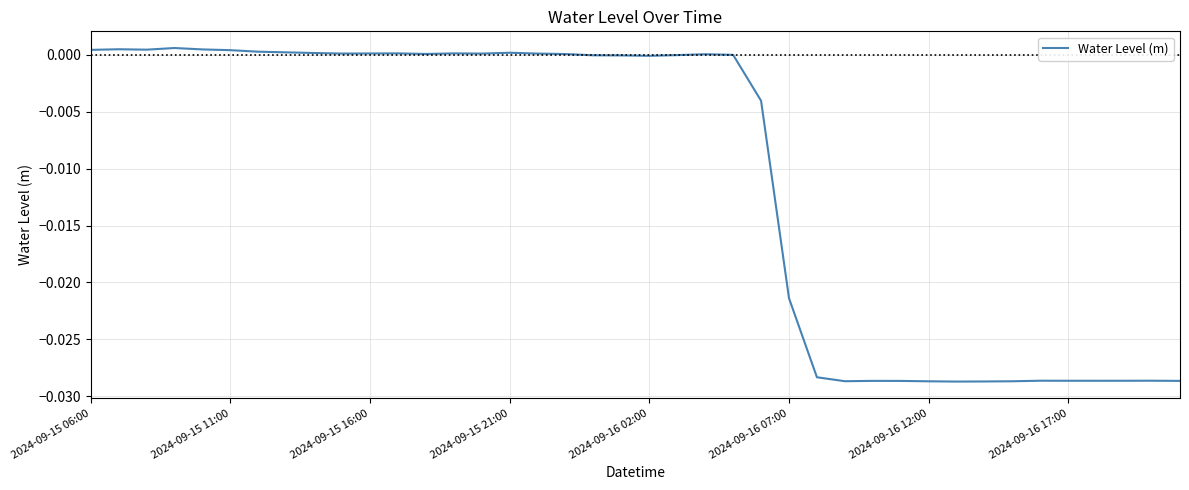

How many lines are shown in the chart?

1